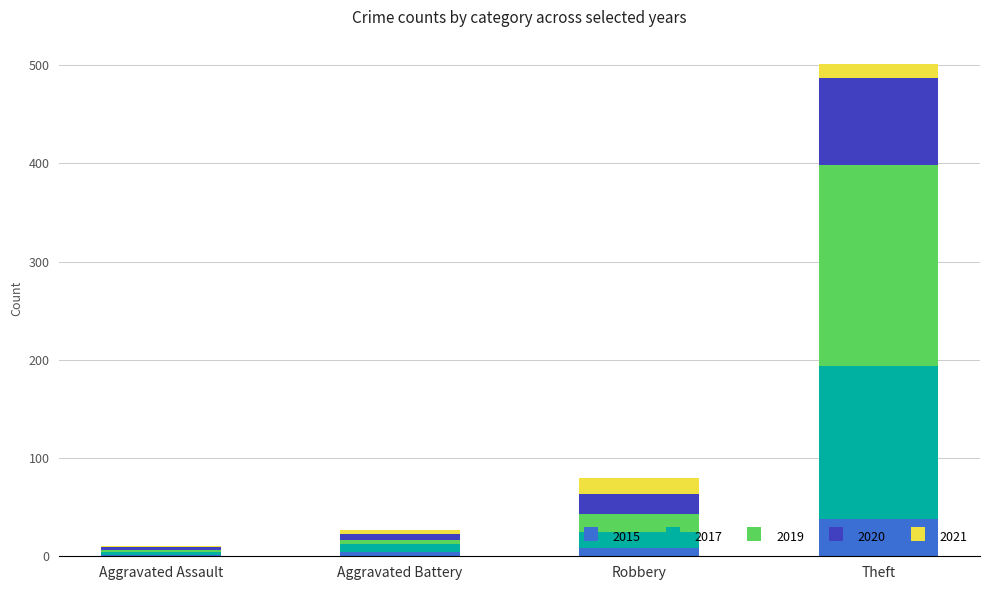

At which label does 2015 reach its peak?

Theft